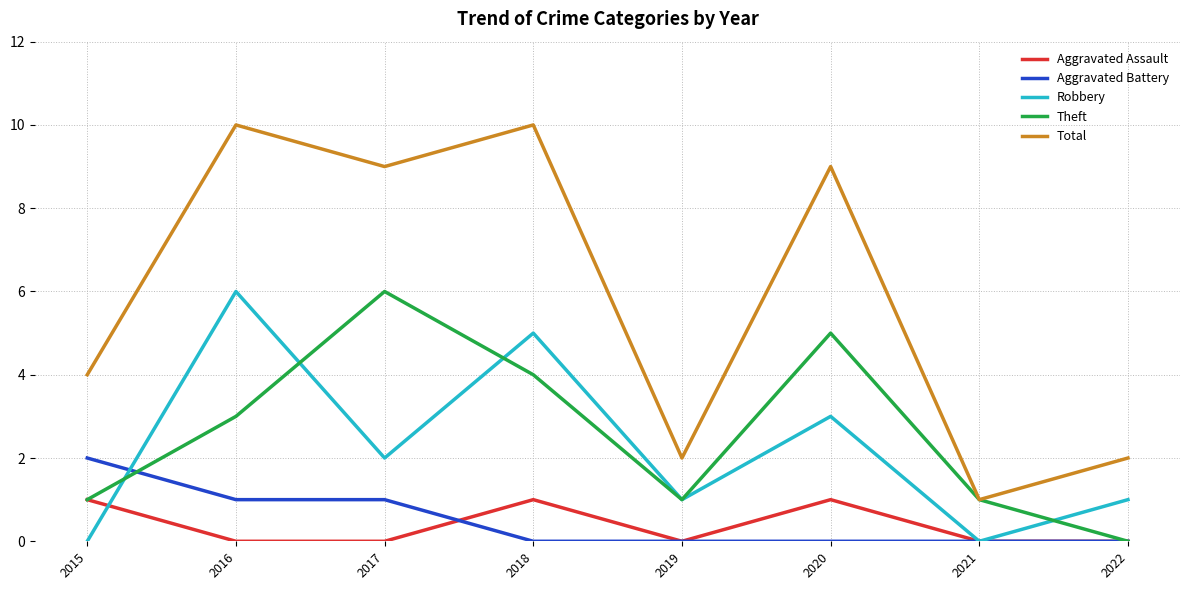

How many series are shown in this chart?

5